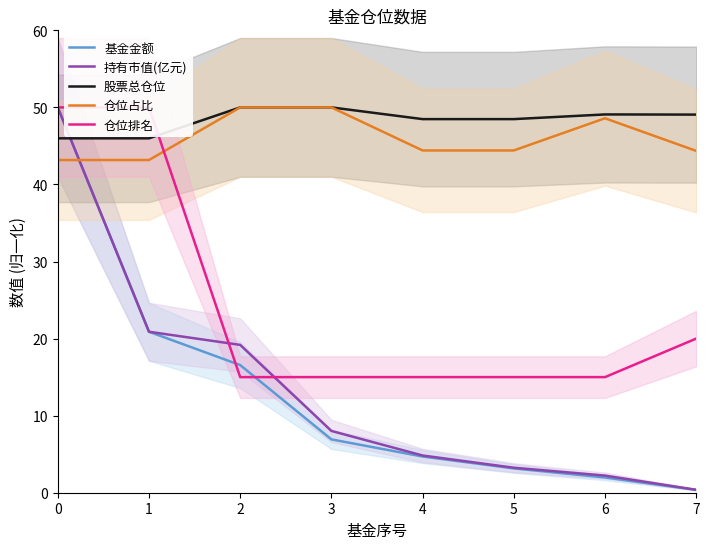

Between 2 and 7, which series saw the biggest shift?

持有市值(亿元)